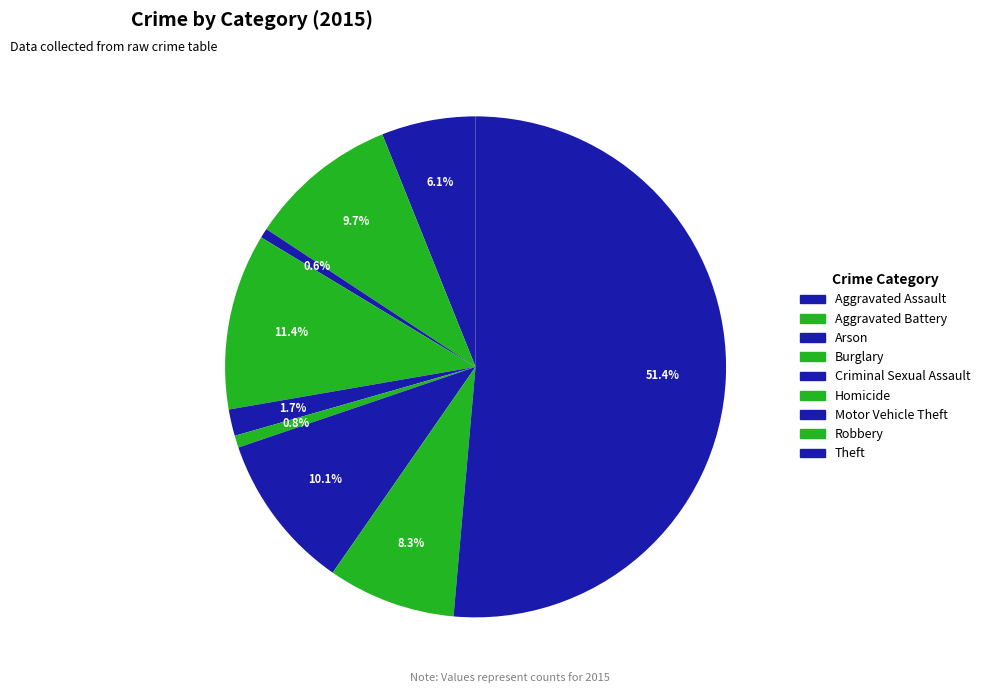

To the nearest percent, what is the difference between the Criminal Sexual Assault and Burglary slice percentages?

10%